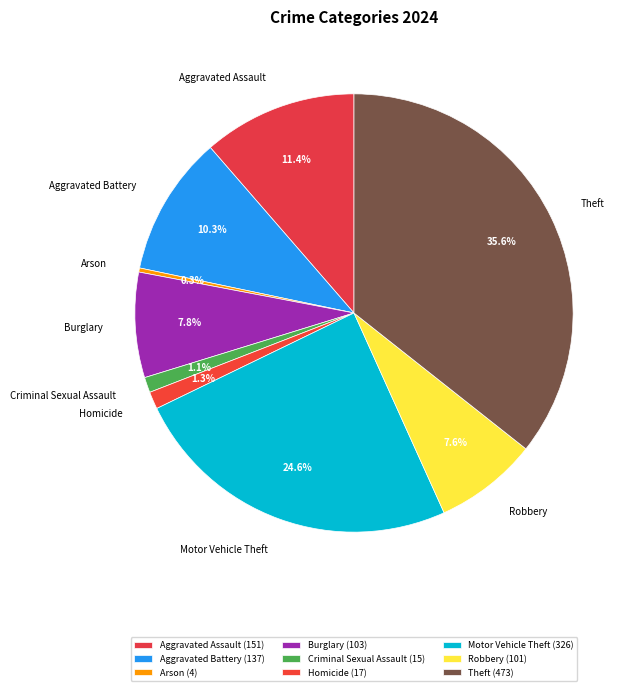

How much of the chart is everything except Theft?

64.4%